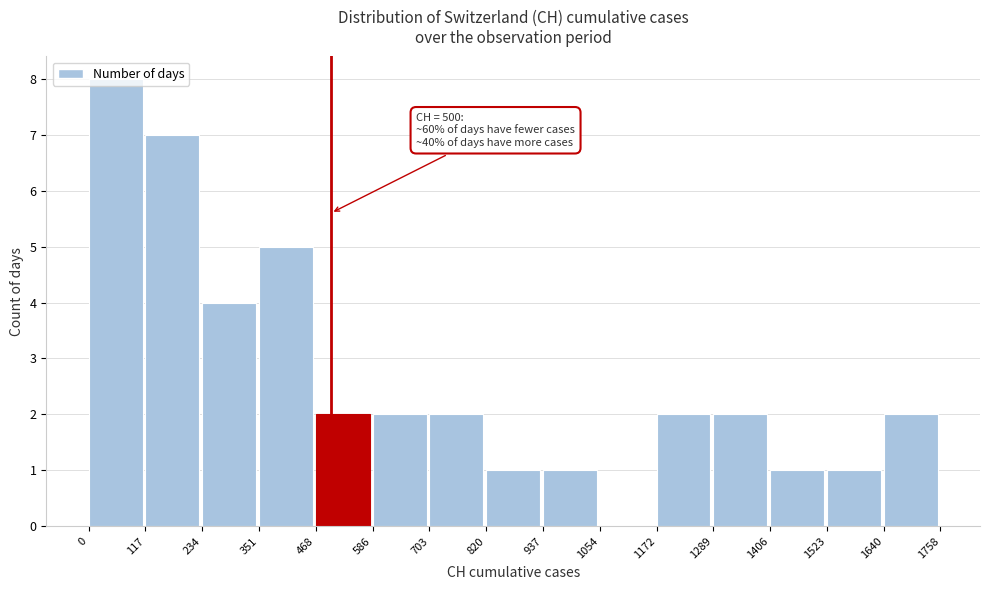

Over which range of the x-axis is the bar tallest?

0 to 117